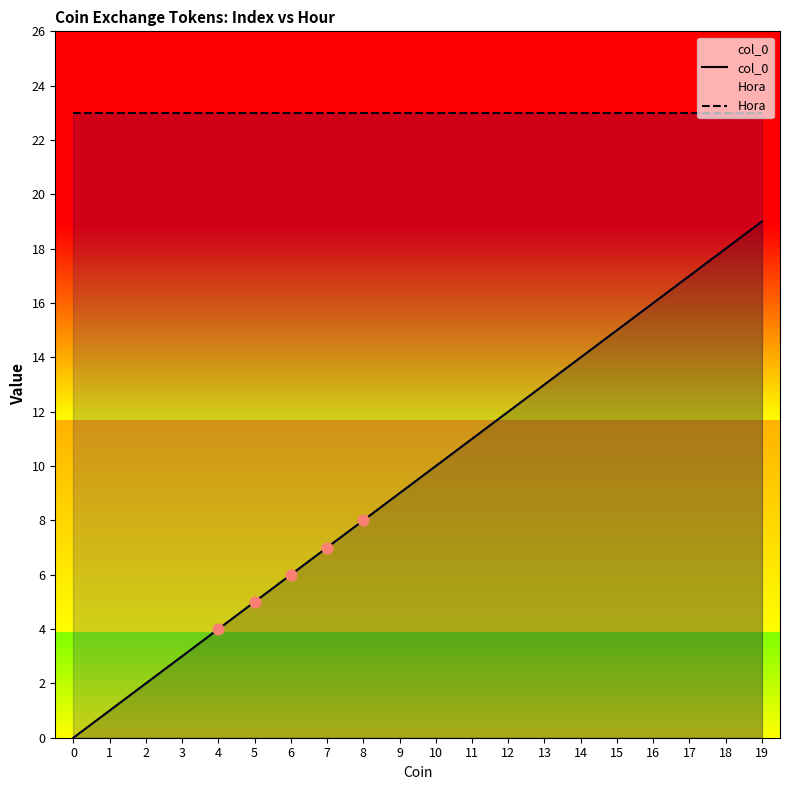

Which series has the largest Y range (max minus min)?

col_0